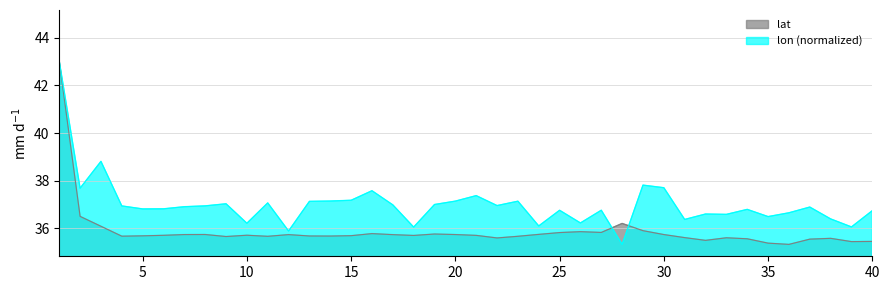

What is the average value of the lat series?

35.9